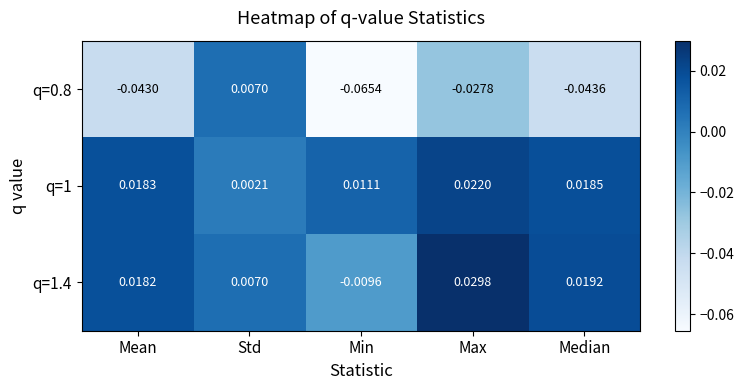

How many values in the q=1.4 series exceed 0?

4